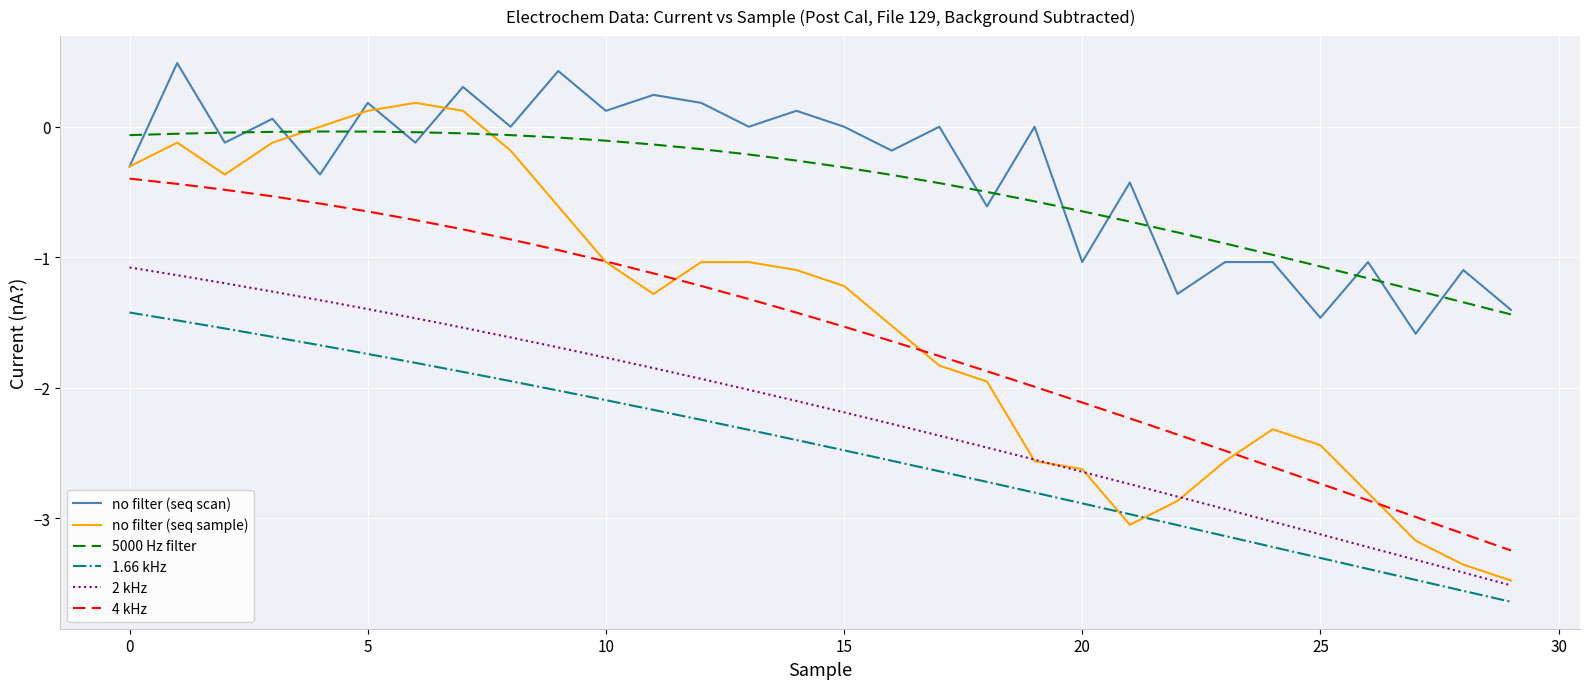

What is the maximum value shown in the chart?

0.5